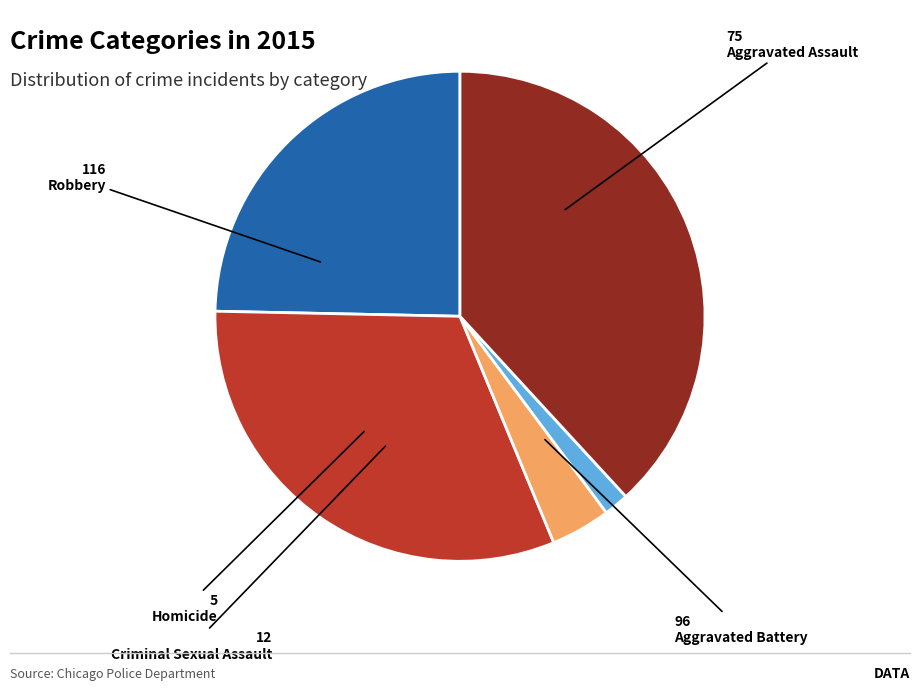

Is the sum of Criminal Sexual Assault and Aggravated Assault greater than half?

No